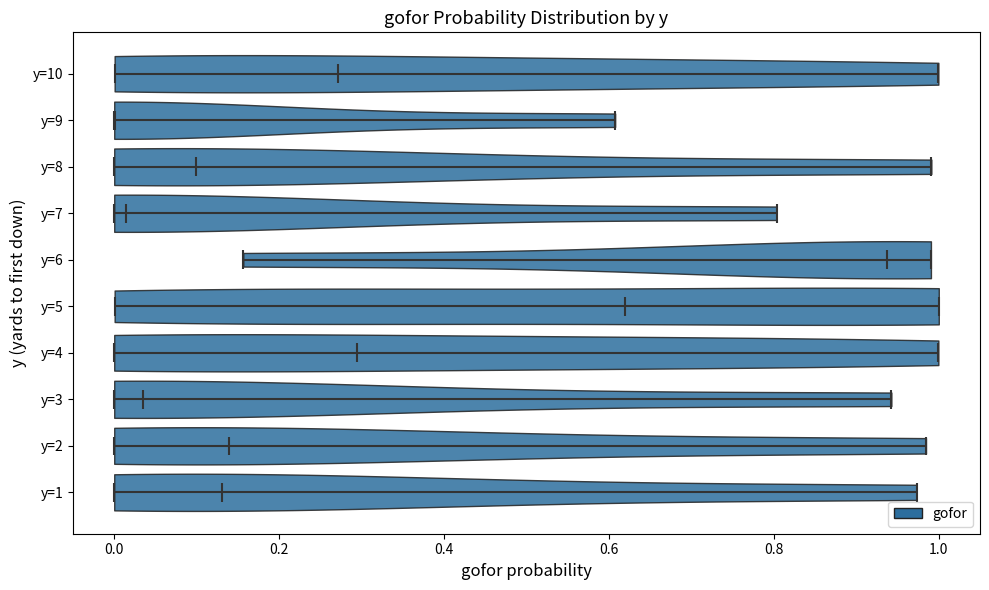

Reading bottom to top, read every violin against the x-axis: where its median line is, and the lowest and highest points it reaches. The values are not printed on the chart, so give them approximately, as read against the axis.

y=1: median line 0.14, lowest point 0.00, highest point 0.98
y=2: median line 0.14, lowest point 0.00, highest point 0.98
y=3: median line 0.04, lowest point 0.00, highest point 0.94
y=4: median line 0.30, lowest point 0.00, highest point 1.00
y=5: median line 0.62, lowest point 0.00, highest point 1.00
y=6: median line 0.94, lowest point 0.16, highest point 1.00
y=7: median line 0.02, lowest point 0.00, highest point 0.80
y=8: median line 0.10, lowest point 0.00, highest point 1.00
y=9: median line 0.00, lowest point 0.00, highest point 0.60
y=10: median line 0.28, lowest point 0.00, highest point 1.00